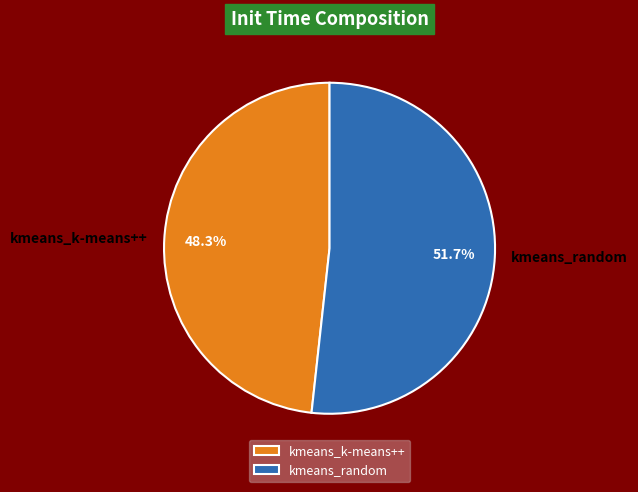

True or false: kmeans_random accounts for 52% of the total.

True